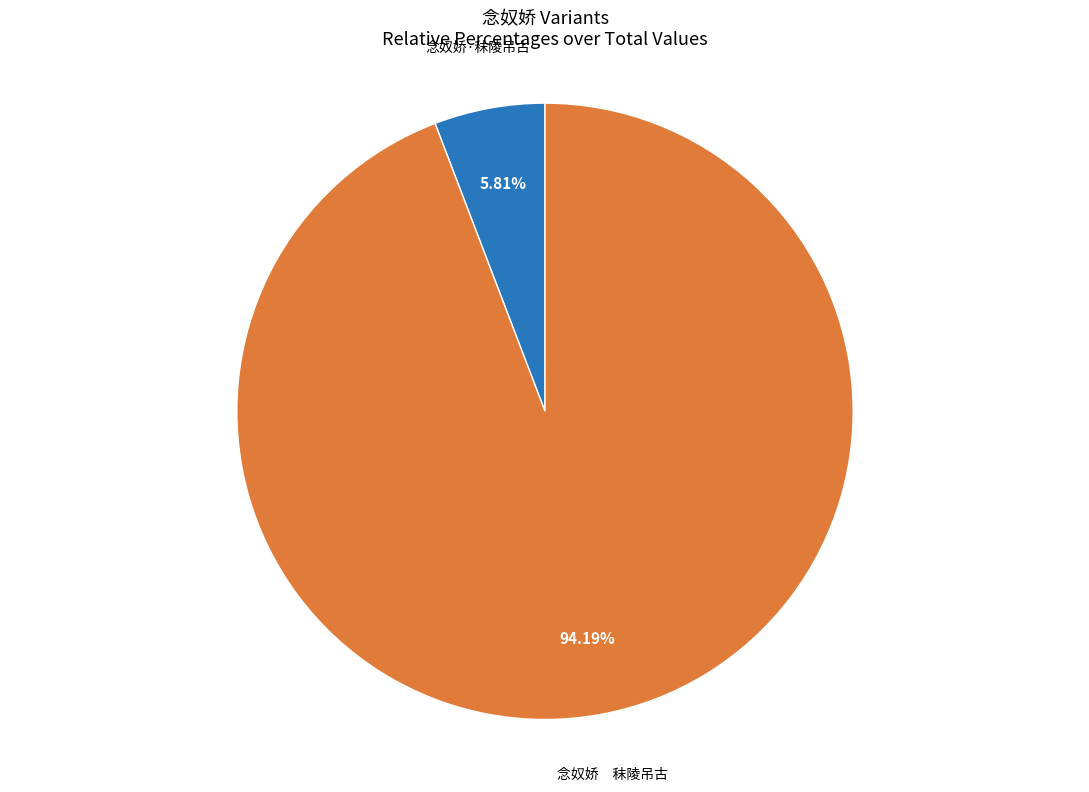

Is there a majority slice in this chart?

Yes